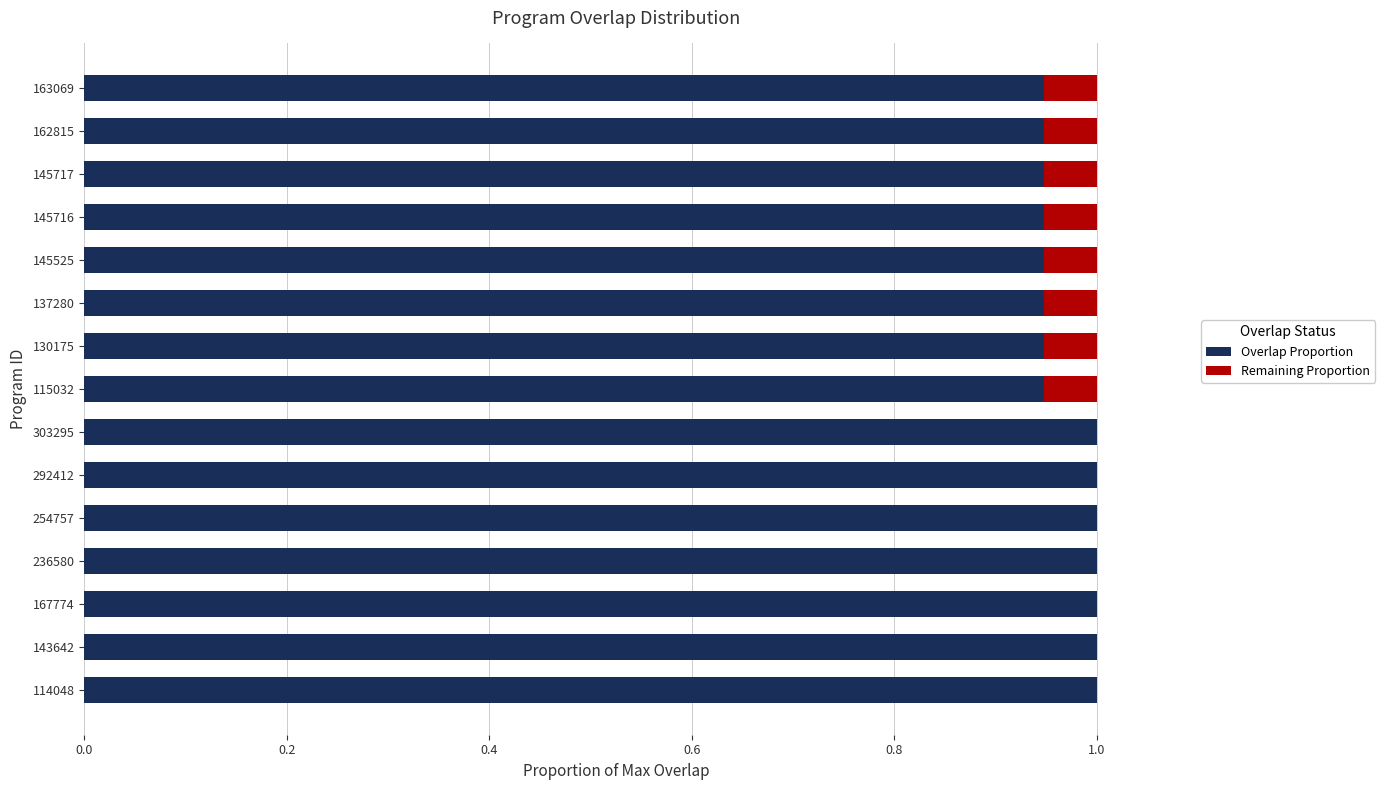

What is the total value across all series at 254757?

1.0